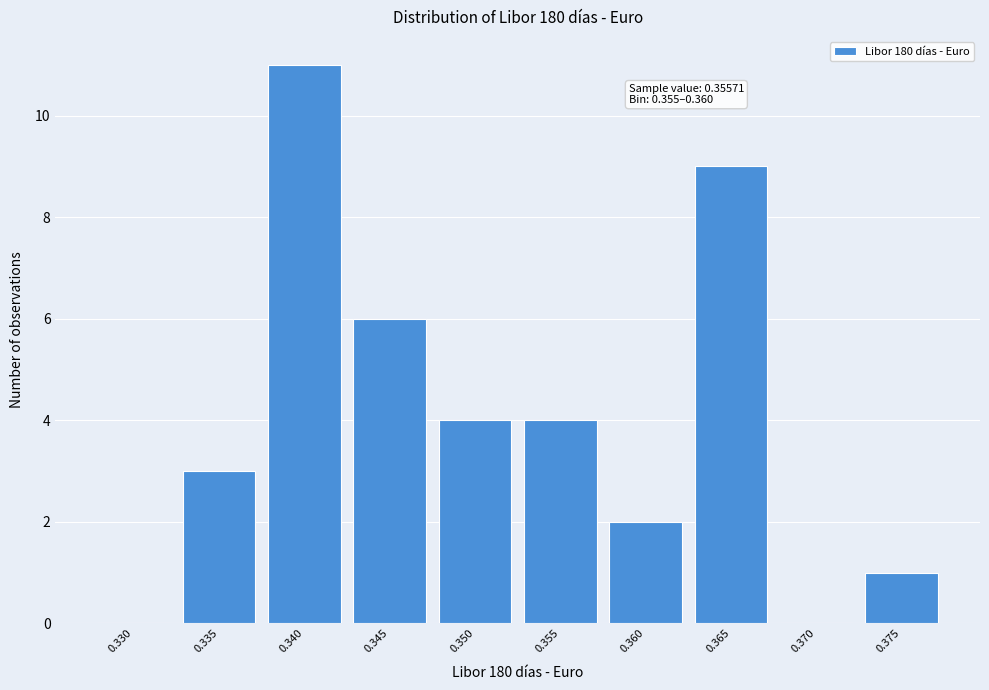

Reading right to left, extract all data points from this chart.

0.375=1	0.370=0	0.365=9	0.360=2	0.355=4	0.350=4	0.345=6	0.340=11	0.335=3	0.330=0